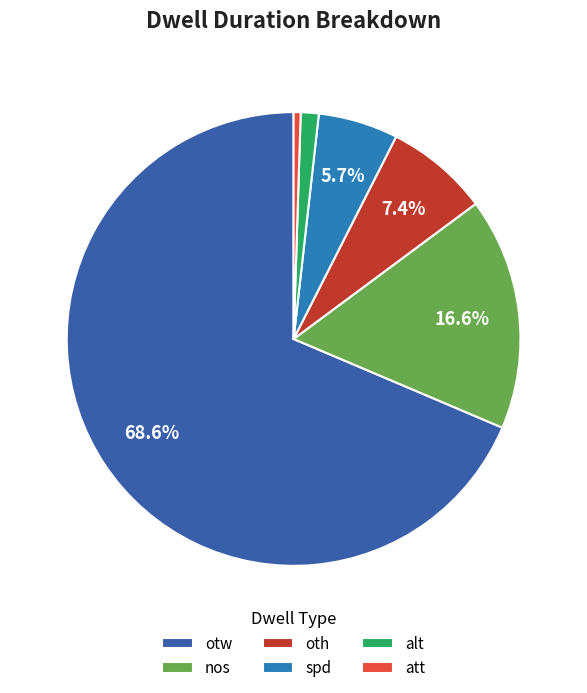

To the nearest percent, what portion does oth represent?

7%